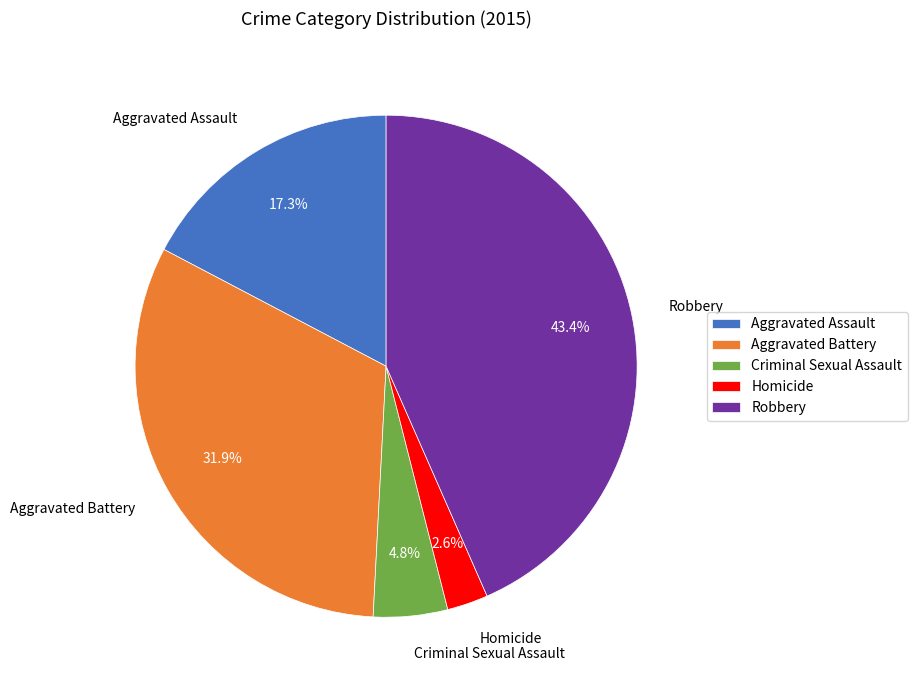

Is Robbery the majority of the pie?

No